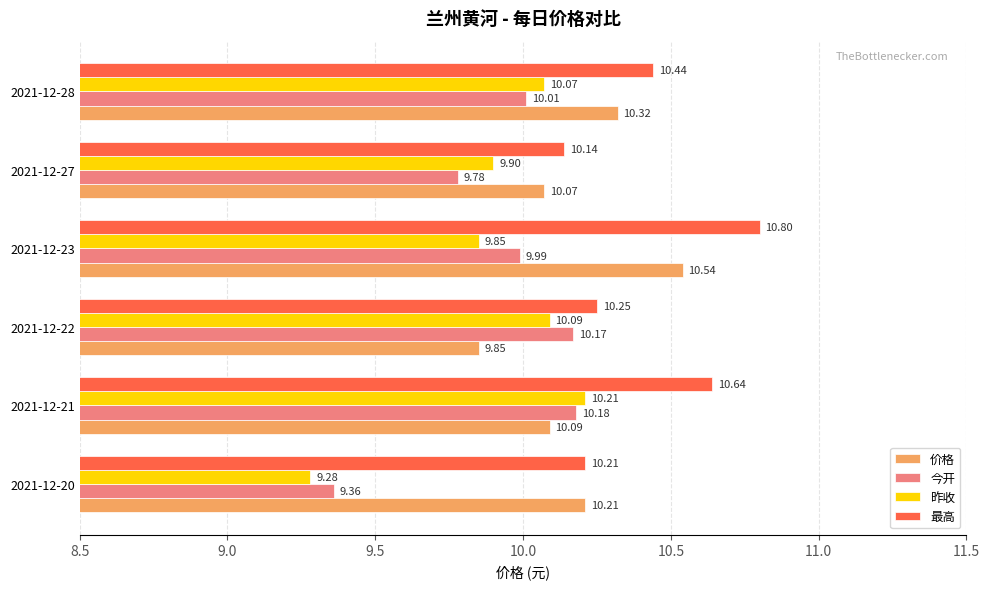

Is the value of 最高 at 2021-12-28 greater than the value of 今开 at 2021-12-22?

Yes